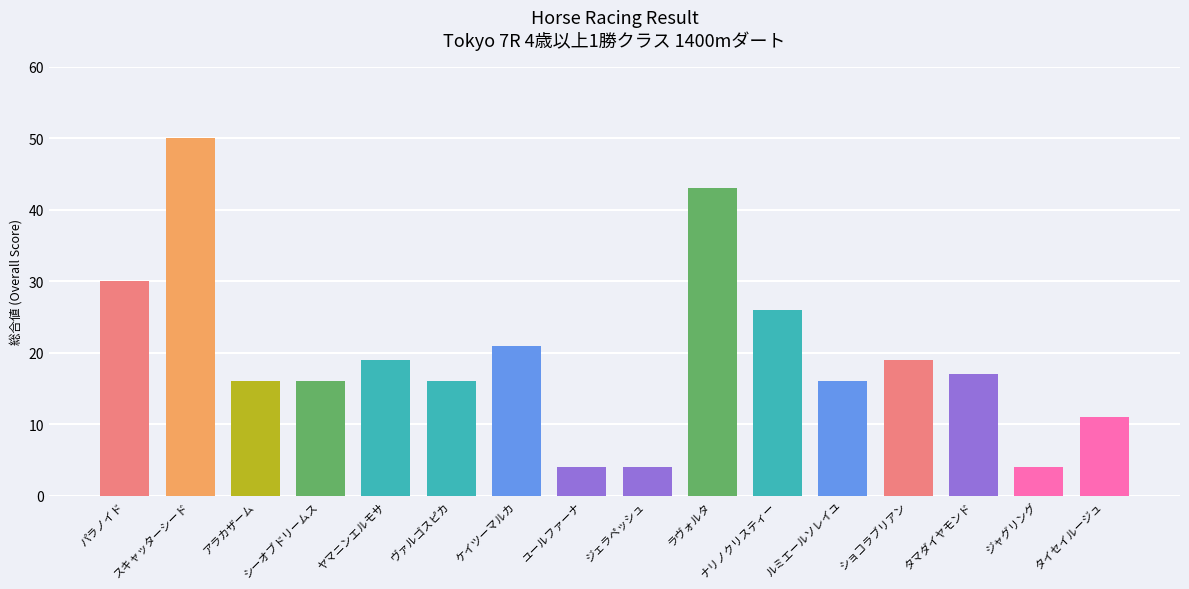

What is the change in value from シーオブドリームス to ショコラブリアン?

+3